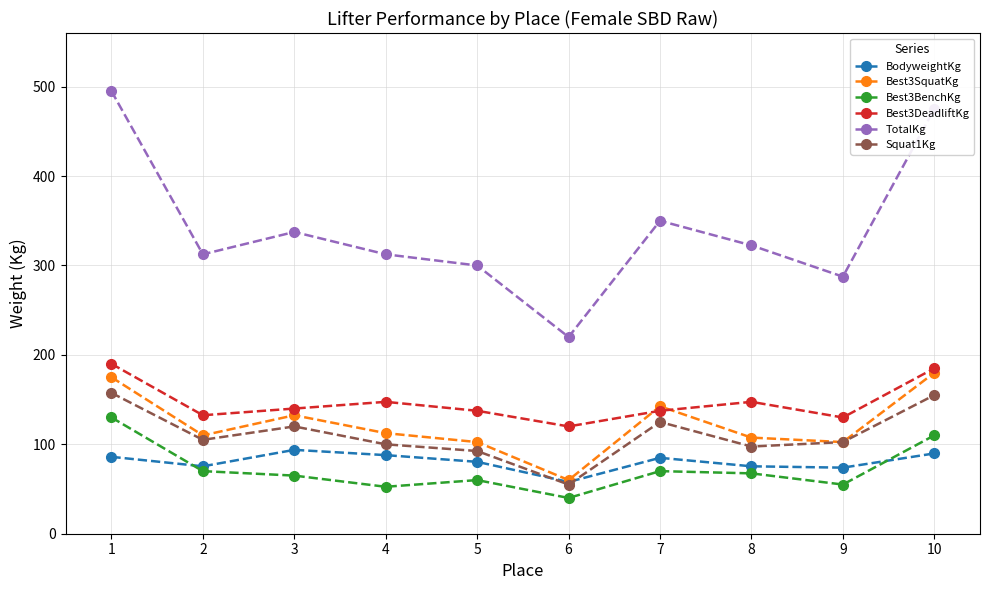

At how many categories does at least one series exceed 421?

2